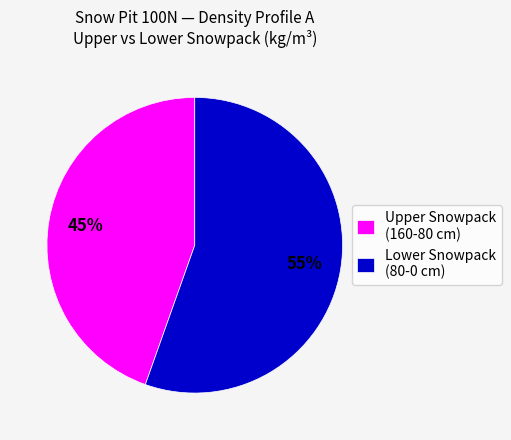

Approximately how many times larger is the value at Lower Snowpack (80-0 cm) compared to Upper Snowpack (160-80 cm)?

1.2